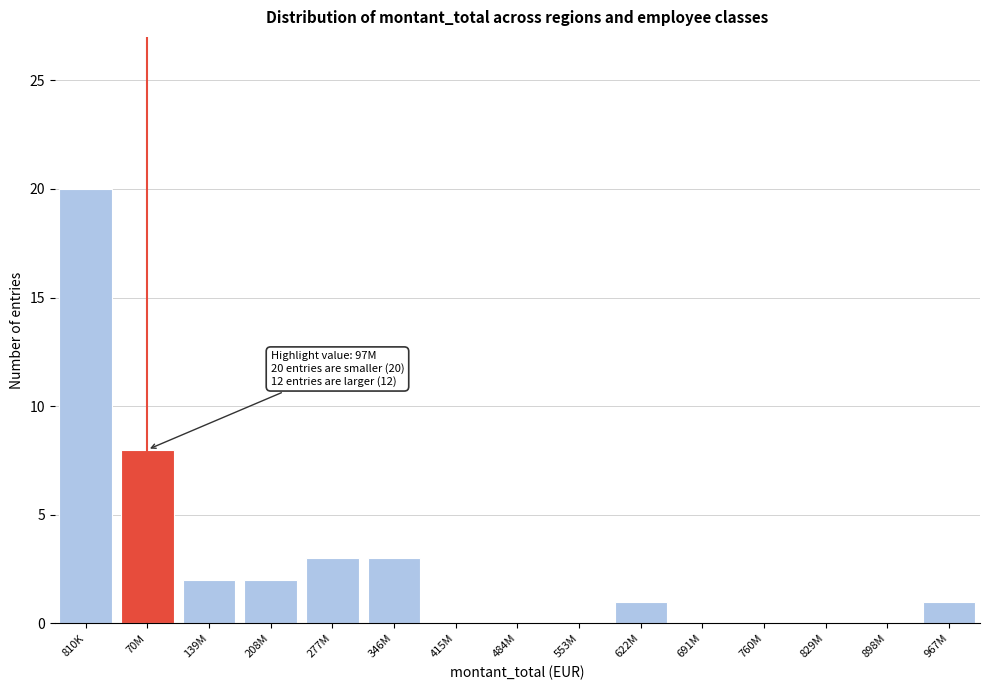

Reading right to left, list all the values displayed in this chart.

967M=1	898M=0	829M=0	760M=0	691M=0	622M=1	553M=0	484M=0	415M=0	346M=3	277M=3	208M=2	139M=2	70M=8	810K=20